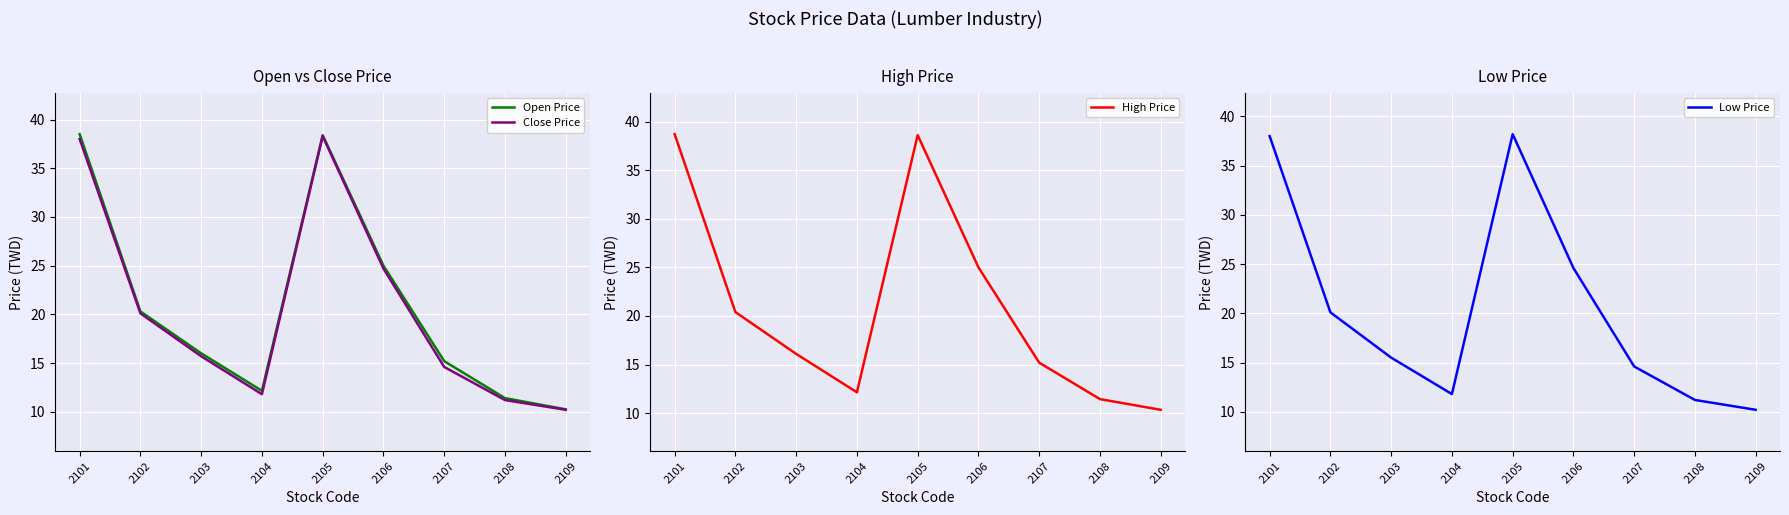

Reading right to left, list all the values displayed in this chart.

Open Price: 2109=10.2	2108=11.4	2107=15.2	2106=25.0	2105=38.4	2104=12.2	2103=16.0	2102=20.3	2101=38.5
Close Price: 2109=10.2	2108=11.2	2107=14.6	2106=24.7	2105=38.3	2104=11.8	2103=15.7	2102=20.1	2101=38.0
High Price: 2109=10.3	2108=11.4	2107=15.2	2106=25.0	2105=38.6	2104=12.2	2103=16.1	2102=20.4	2101=38.7
Low Price: 2109=10.2	2108=11.2	2107=14.6	2106=24.6	2105=38.2	2104=11.8	2103=15.5	2102=20.1	2101=38.0